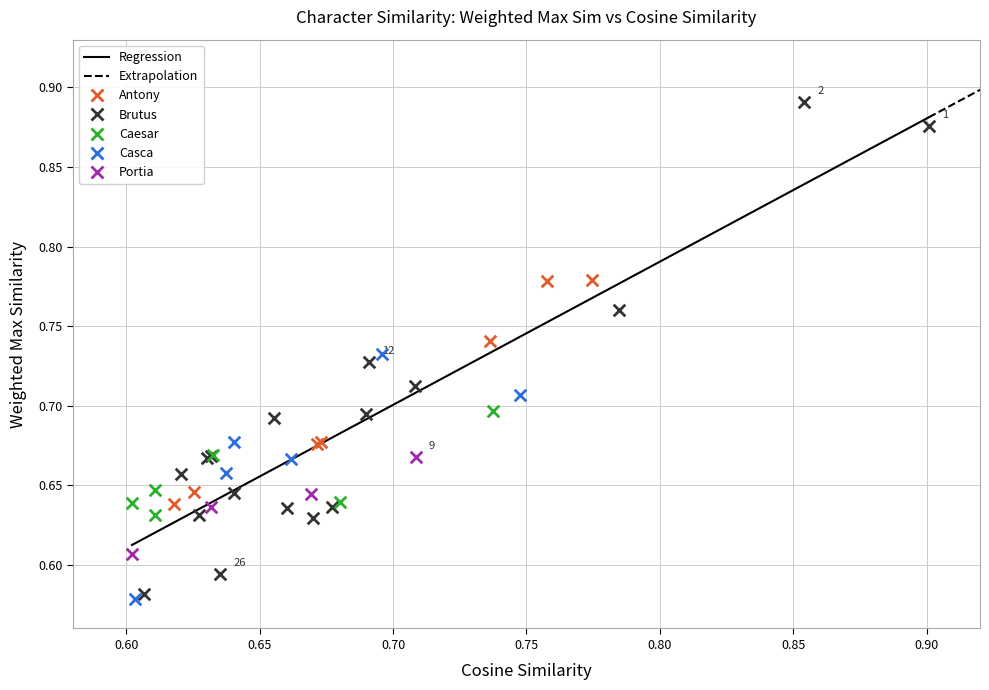

What is the change in value from 4 to 9?

-0.1